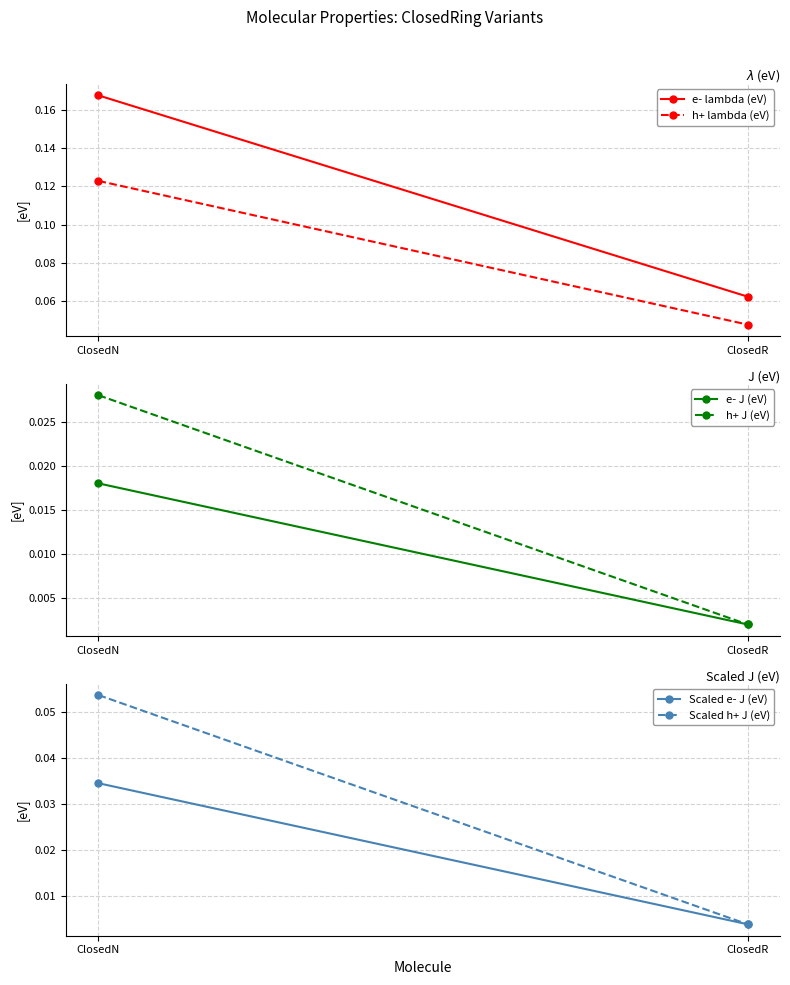

At which category is the sum across all series the highest?

ClosedN